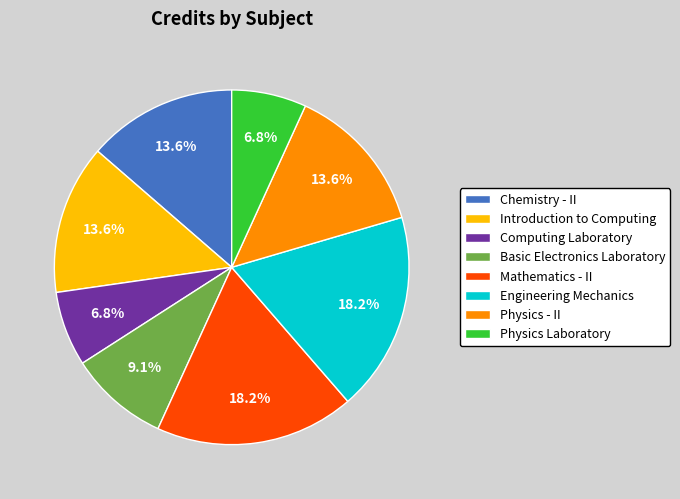

What is the total percentage of Physics Laboratory and Engineering Mechanics?

25.0%